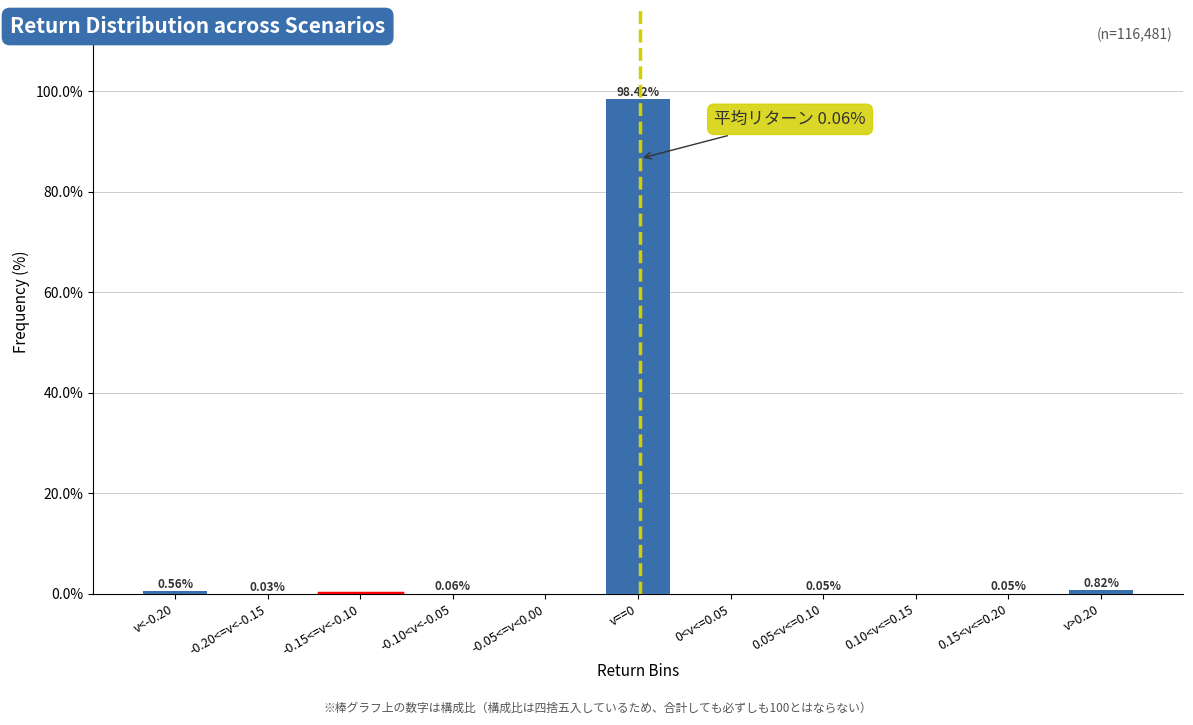

Between 0.15<v<=0.20 and v>0.20, which is larger?

v>0.20